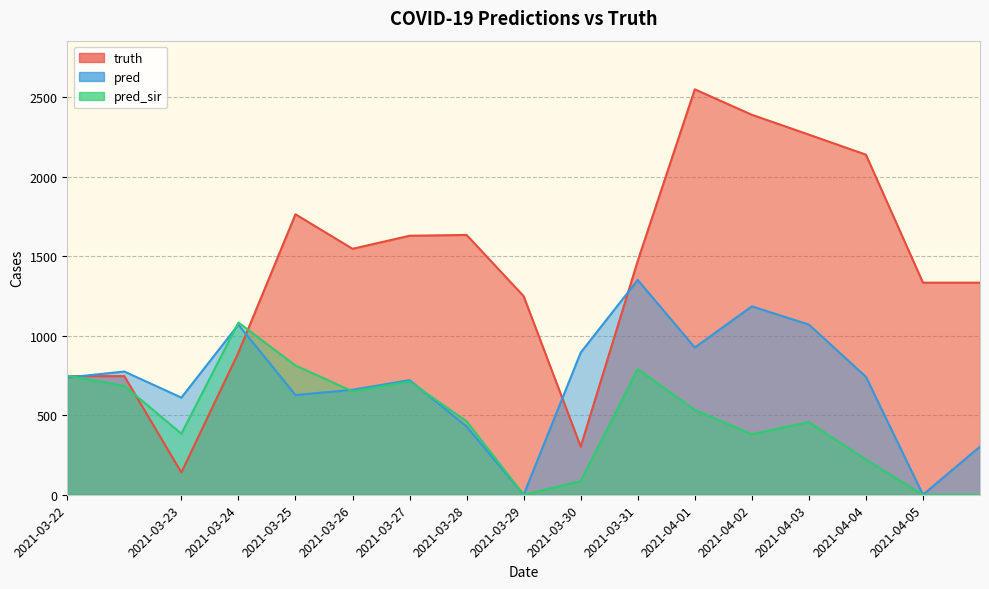

What is the label of the 8th point from the left?

2021-03-28